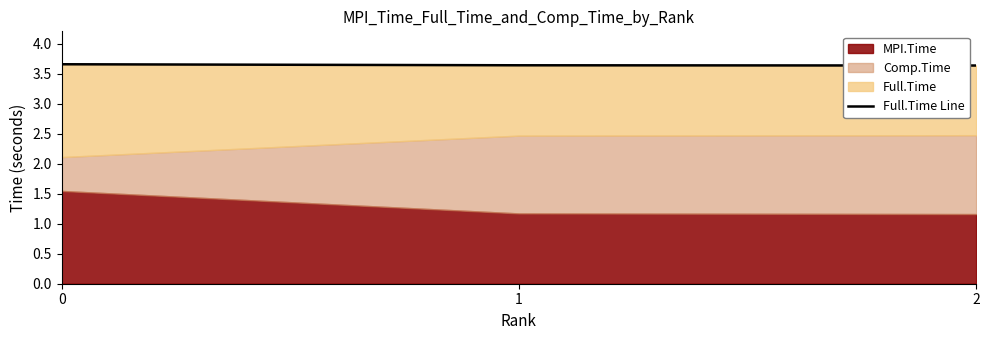

What is the approximate value at 2?

3.6